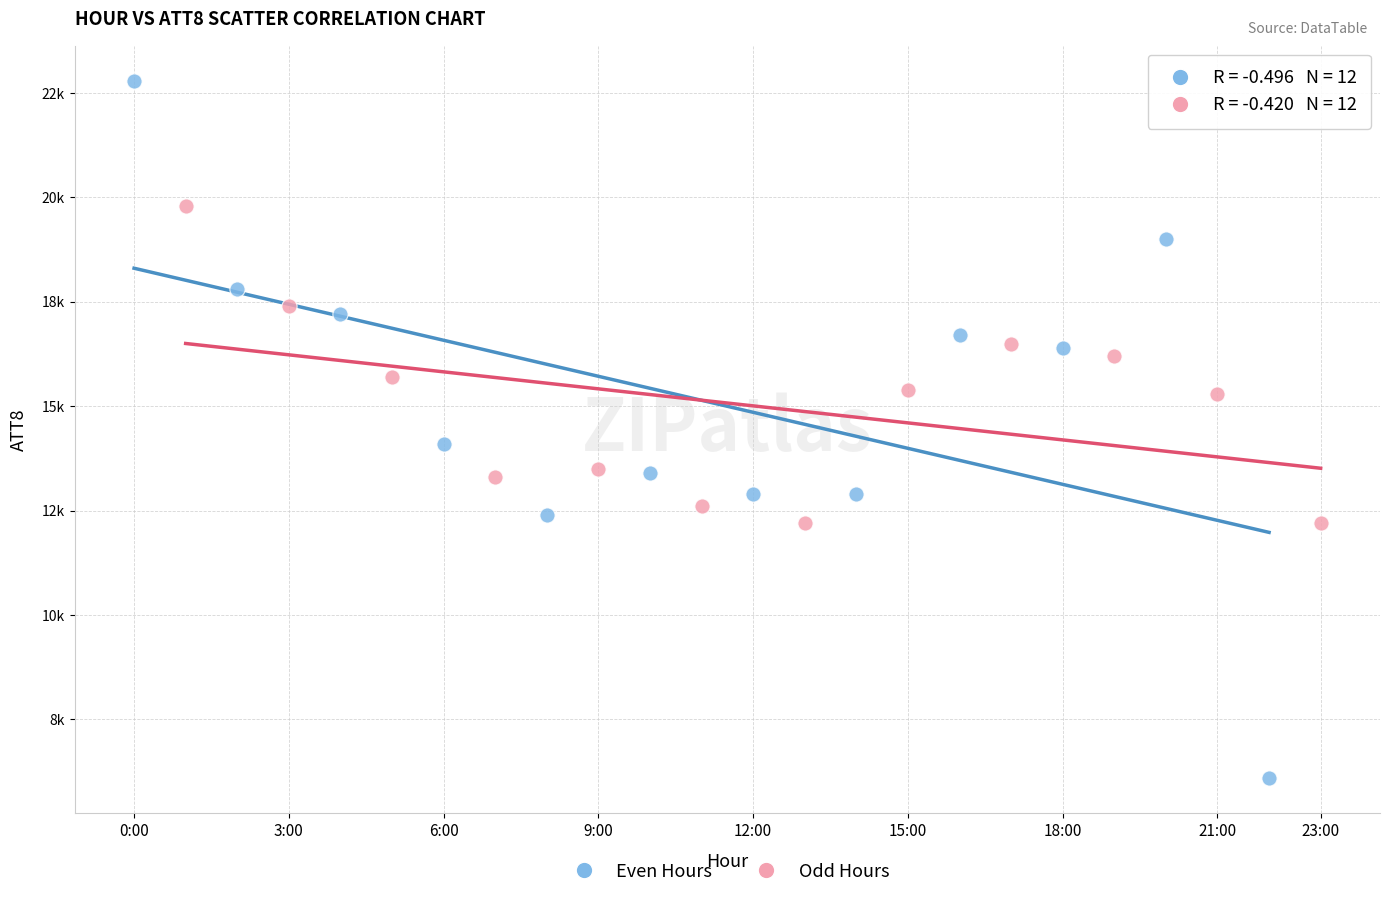

Which series reaches the minimum Y coordinate?

Even Hours